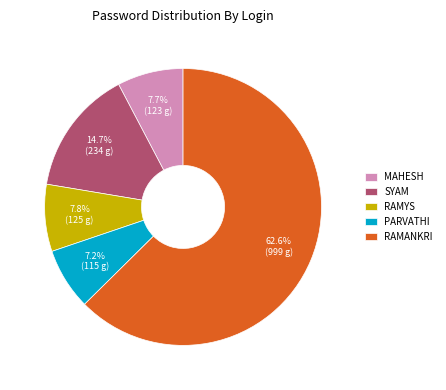

Is the sum of PARVATHI and MAHESH greater than half?

No